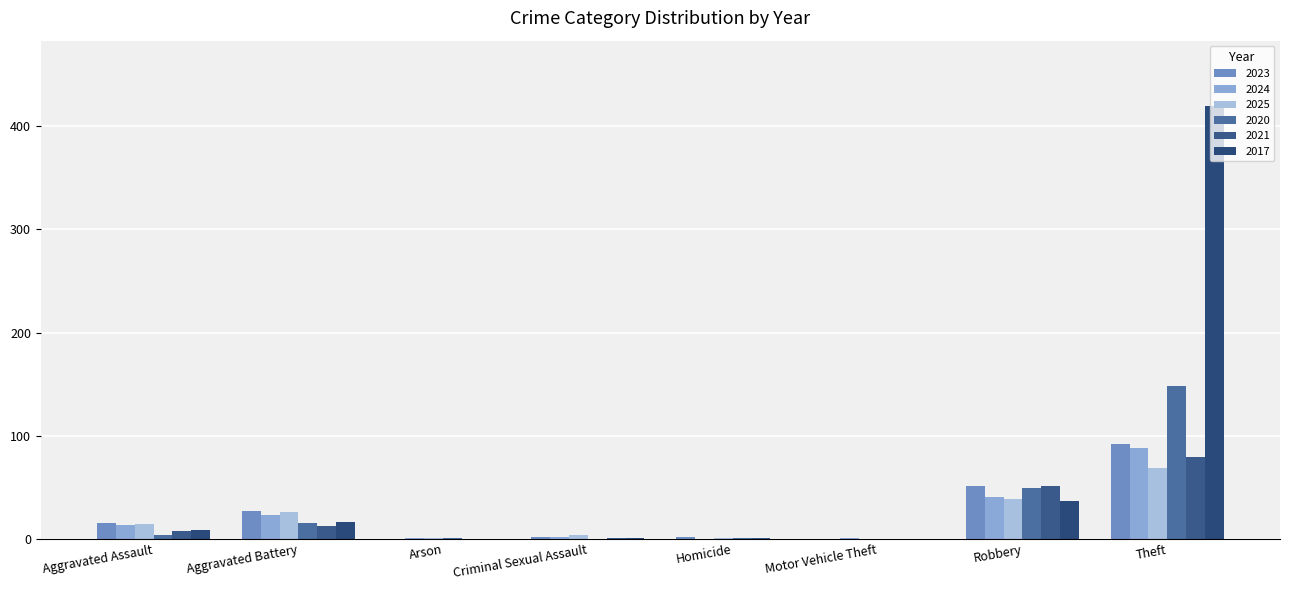

How many groups of bars are there?

8